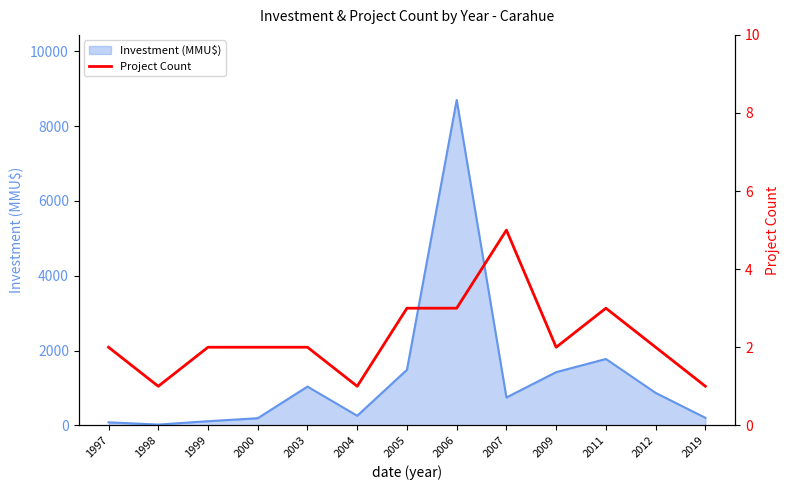

The value at 2006 is 3. True or false?

True